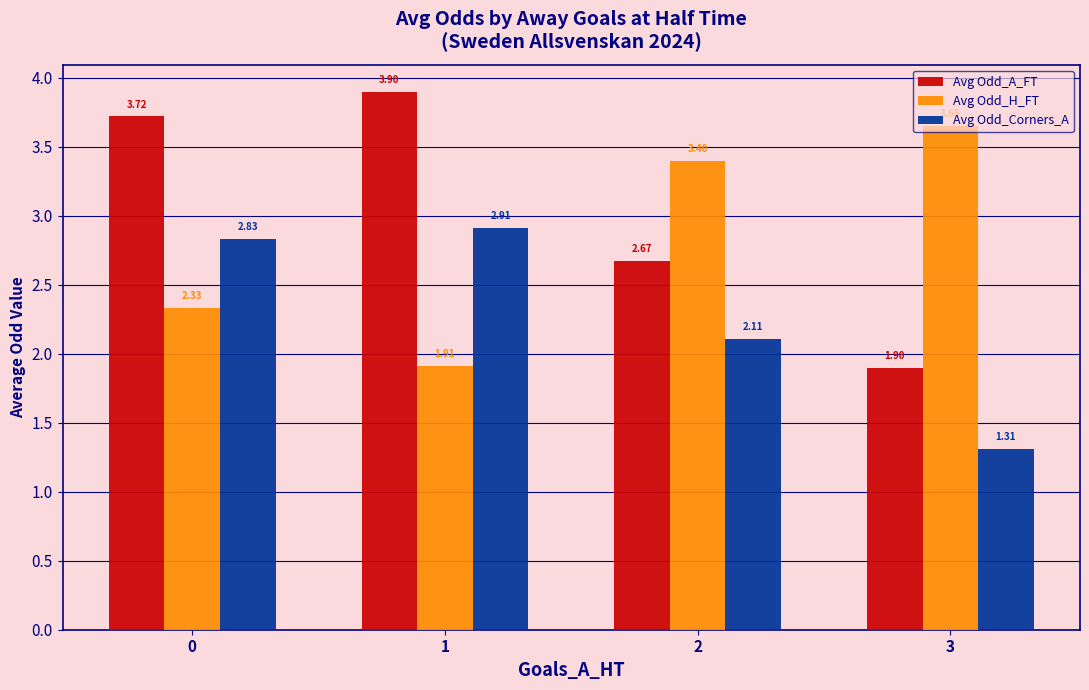

What is the difference between the highest and lowest values at 1?

2.0